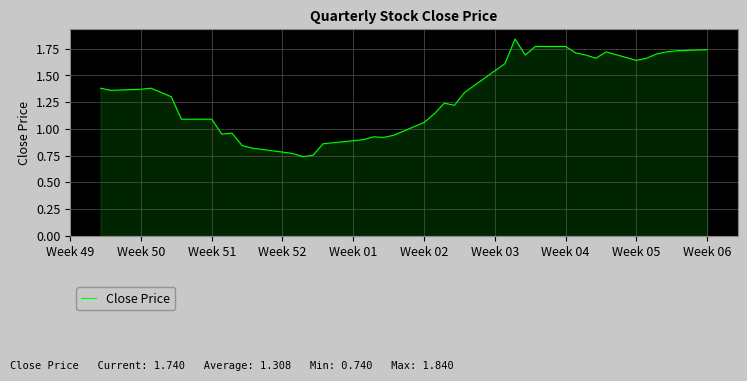

Does the chart have visible grid lines?

Yes